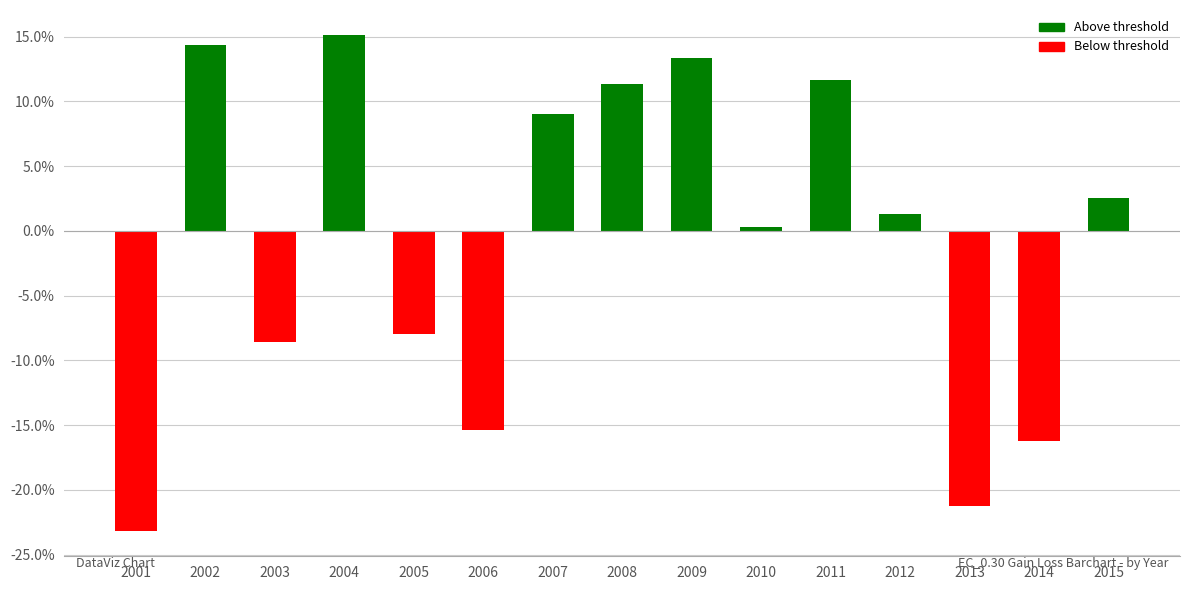

Read the value at 2006.

-15.4